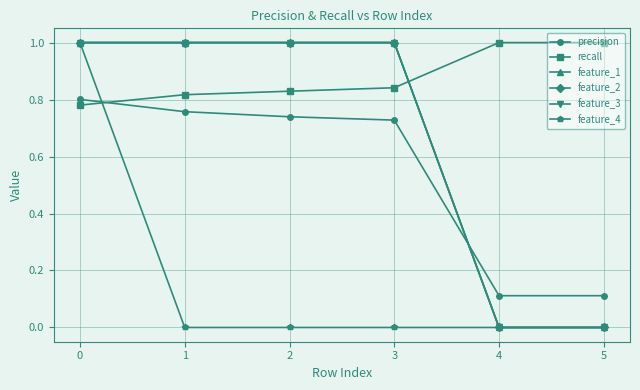

How many lines are shown in the chart?

6